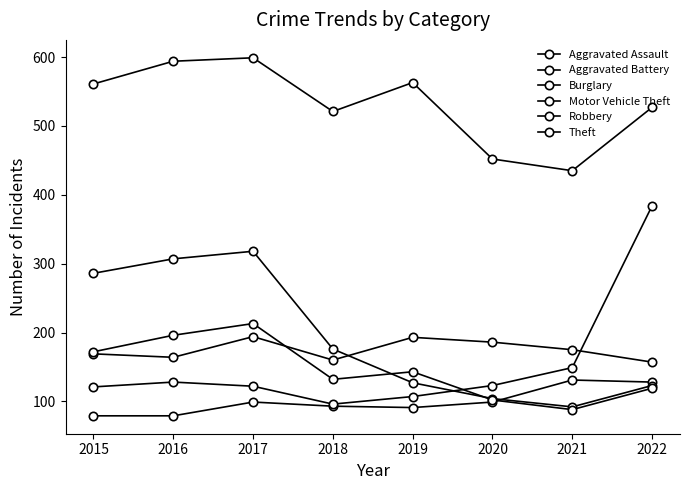

What is the sum of all Theft values?

4252